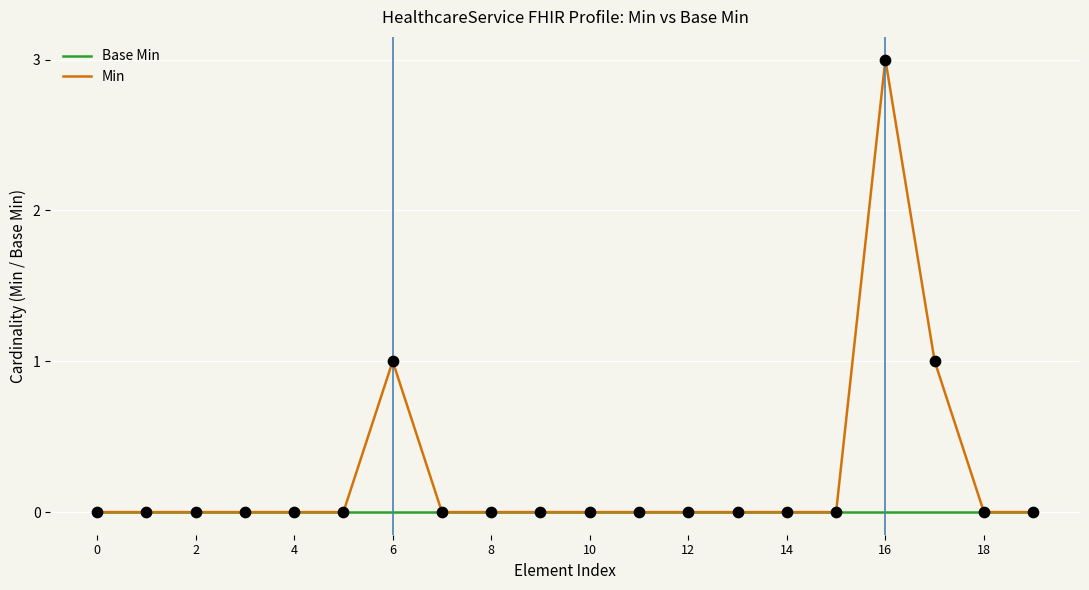

Which series has the largest total across all categories?

Min